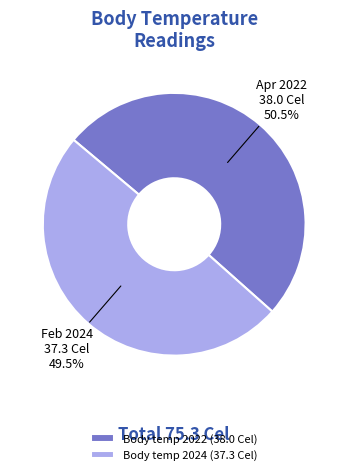

Which slice represents more than half of the pie?

Body temp 2022 (38.0 Cel)